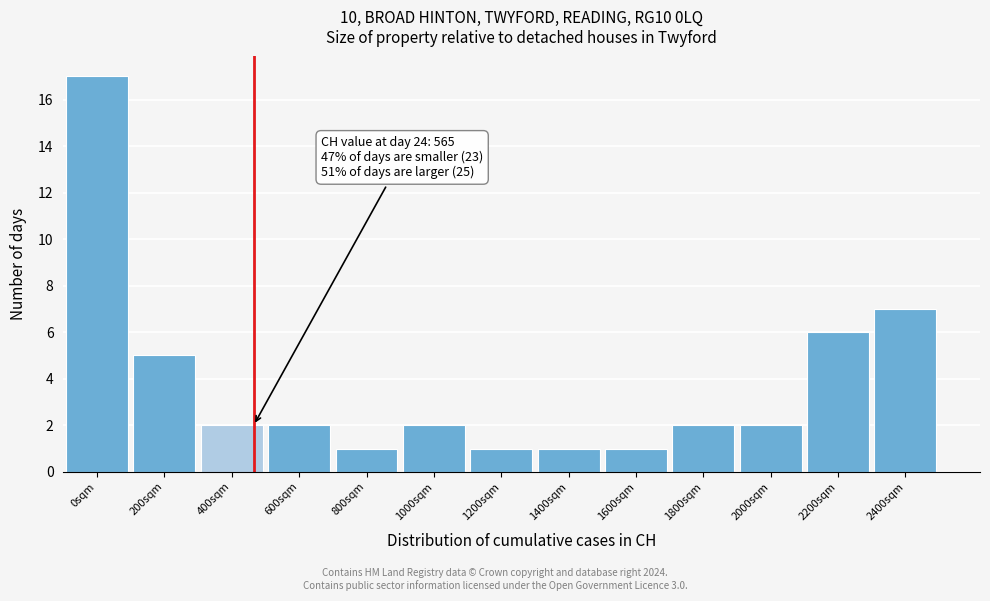

Reading left to right, list all the values displayed in this chart.

17	5	2	2	1	2	1	1	1	2	2	6	7